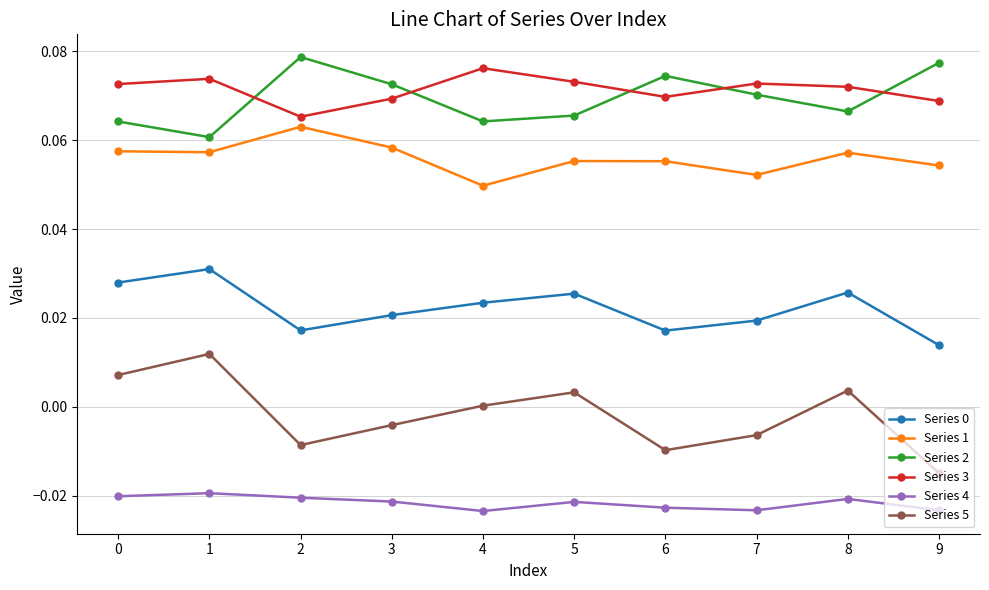

Is it true that Series 4 equals -0.0 at 7?

True